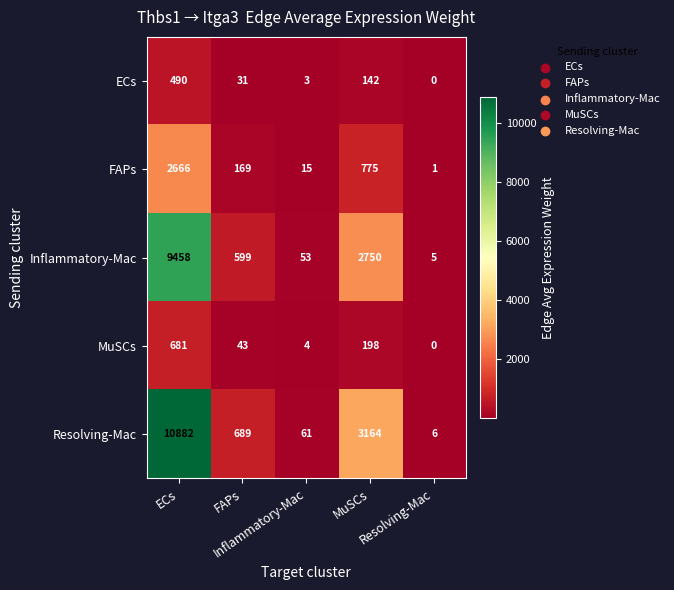

What is the maximum value shown in the chart?

10882